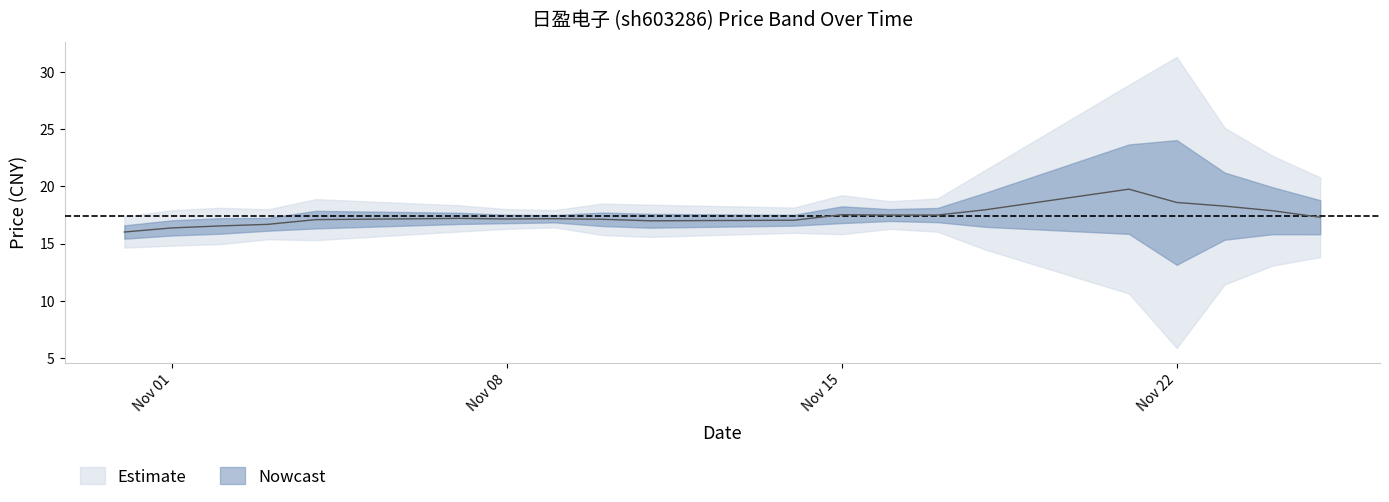

List the labels in order of value, largest first.

2022-11-21, 2022-11-22, 2022-11-23, 2022-11-18, 2022-11-24, 2022-11-15, 2022-11-16, 2022-11-17, 2022-11-25, 2022-11-07, 2022-11-09, 2022-11-08, 2022-11-10, 2022-11-04, 2022-11-14, 2022-11-11, 2022-11-03, 2022-11-02, 2022-11-01, 2022-10-31